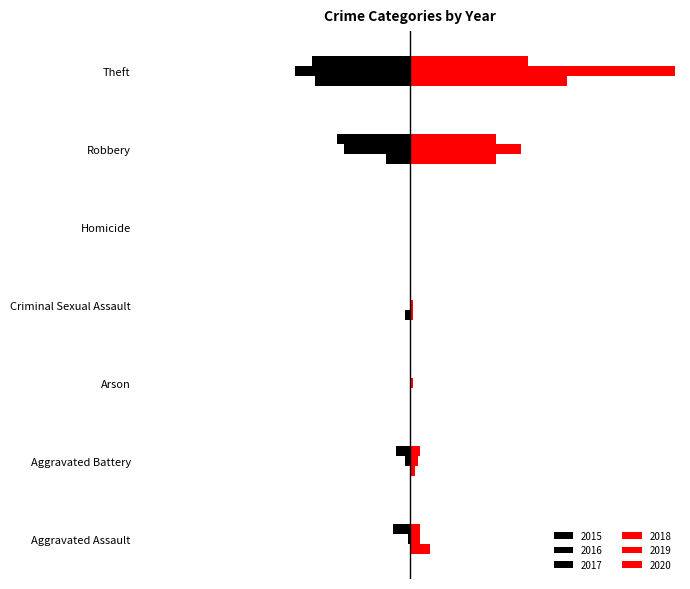

At which label does 2016 reach its minimum?

Theft